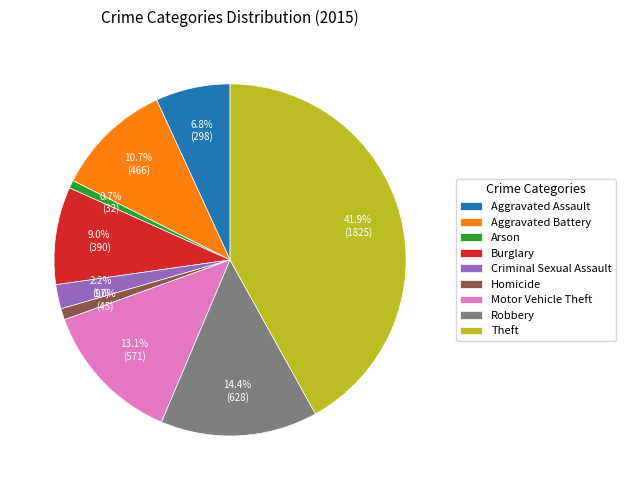

Count the number of slices in the pie.

9